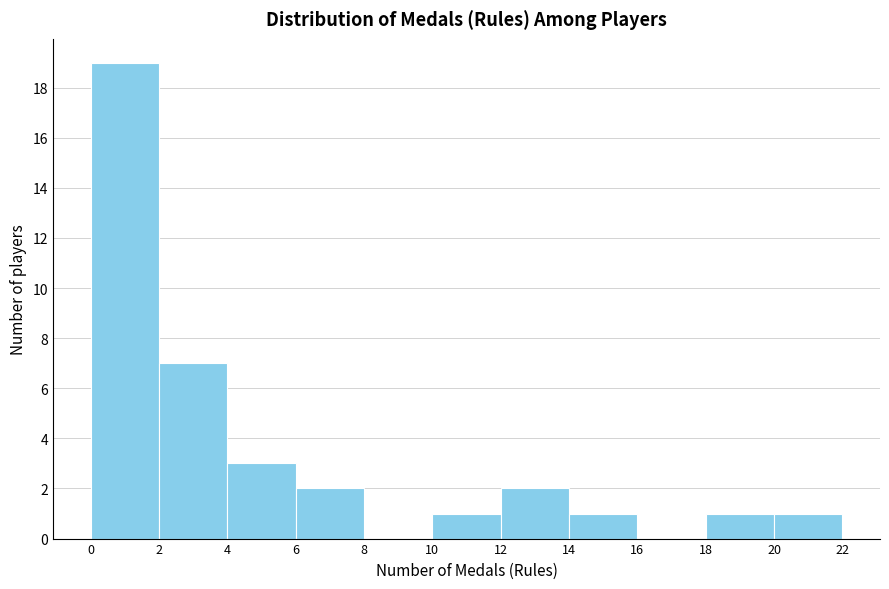

What is the height of the bar covering 4 to 6 on the x-axis? The values are not printed on the chart, so give them approximately, as read against the axis.

3